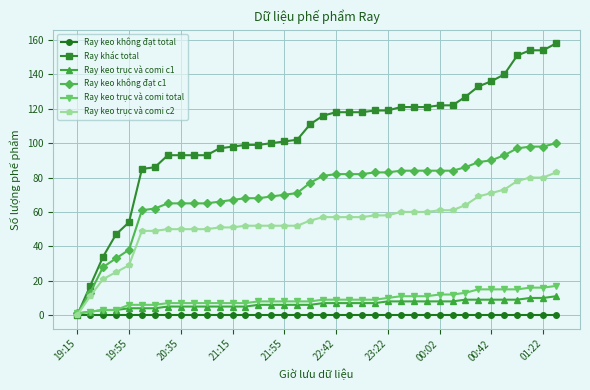

Reading right to left, extract all data points from this chart.

Ray keo không đạt total: 0	0	0	0	0	0	0	0	0	0	0	0	0	0	0	0	0	0	0	0	0	0	0	0	0	0	0	0	0	0	0	0	0	0	0	0	0	0
Ray khác total: 158	154	154	151	140	136	133	127	122	122	121	121	121	119	119	118	118	118	116	111	102	101	100	99	99	98	97	93	93	93	93	86	85	54	47	34	17	0
Ray keo trục và comi c1: 11	10	10	9	9	9	9	9	8	8	8	8	8	8	7	7	7	7	7	6	6	6	6	6	5	5	5	5	5	5	5	4	4	4	3	3	2	1
Ray keo không đạt c1: 100	98	98	97	93	90	89	86	84	84	84	84	84	83	83	82	82	82	81	77	71	70	69	68	68	67	66	65	65	65	65	62	61	38	33	28	13	1
Ray keo trục và comi total: 17	16	16	15	15	15	15	13	12	12	11	11	11	10	9	9	9	9	9	8	8	8	8	8	7	7	7	7	7	7	7	6	6	6	3	3	2	1
Ray keo trục và comi c2: 83	80	80	78	73	71	69	64	61	61	60	60	60	58	58	57	57	57	57	55	52	52	52	52	52	51	51	50	50	50	50	49	49	29	25	21	11	0